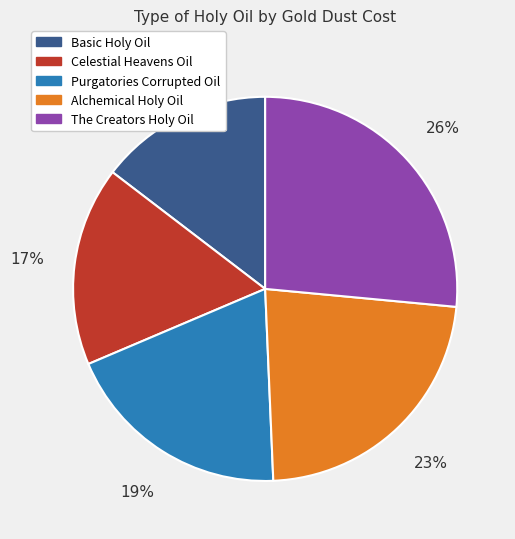

What percentage is the Basic Holy Oil slice, to the nearest percent?

15%